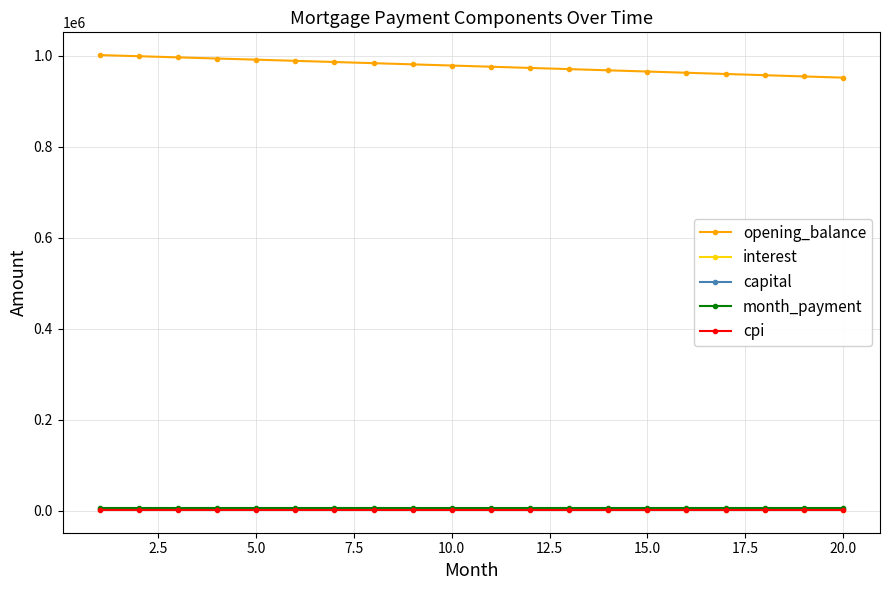

Count the number of categories in the chart.

20